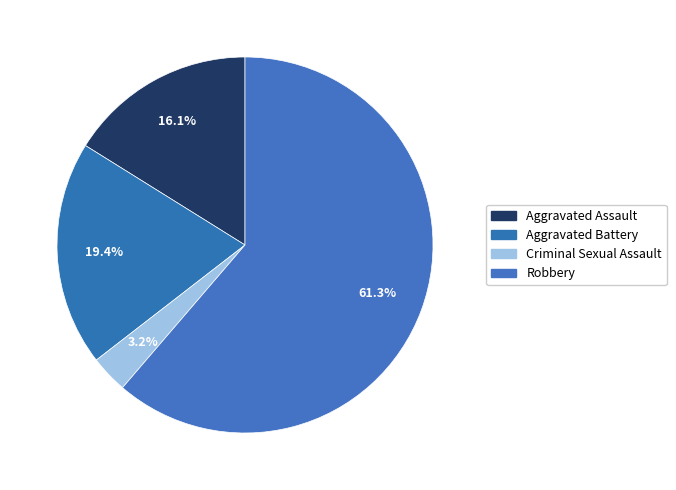

The Aggravated Battery slice represents 19% of the pie. True or false?

True